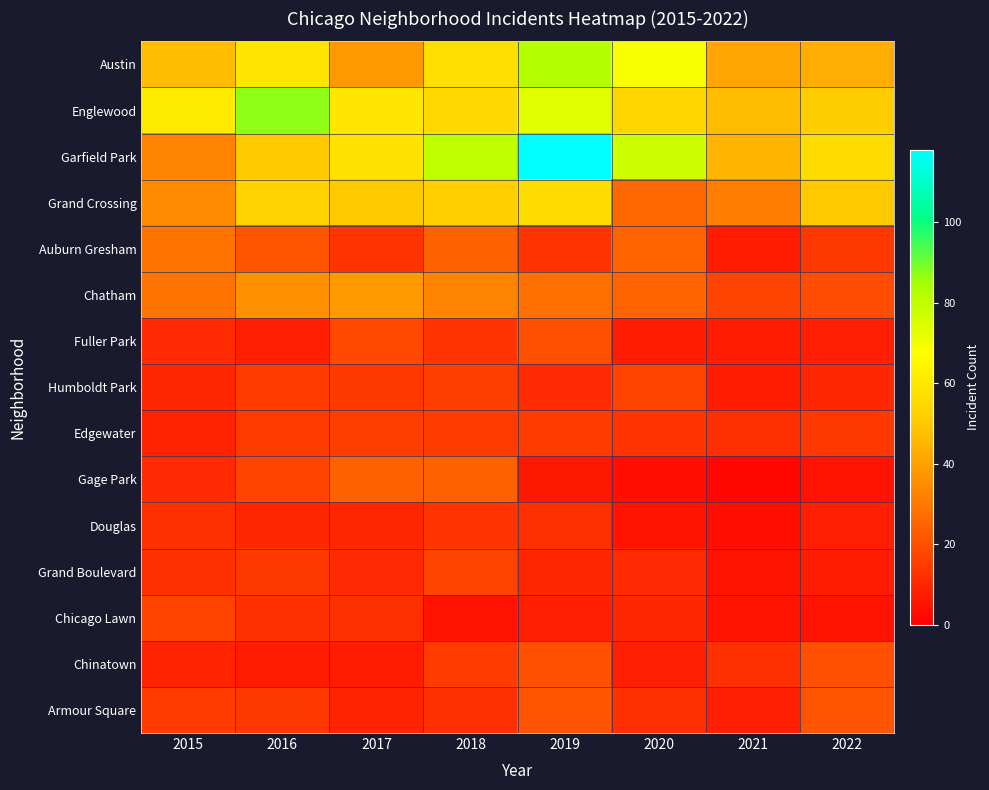

At 2017, list the series in order from smallest to largest.

Chinatown, Armour Square, Douglas, Grand Boulevard, Chicago Lawn, Auburn Gresham, Humboldt Park, Edgewater, Fuller Park, Gage Park, Austin, Chatham, Grand Crossing, Garfield Park, Englewood